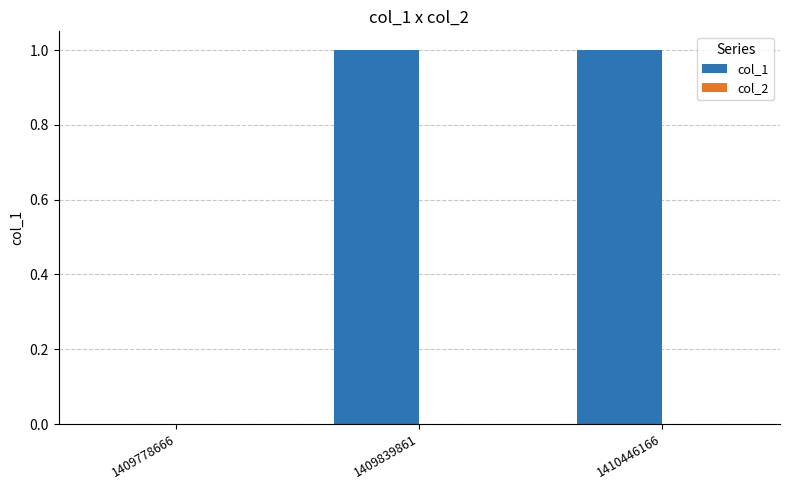

Reading right to left, transcribe all the data shown in this chart.

1410446166=1	1409839861=1	1409778666=0